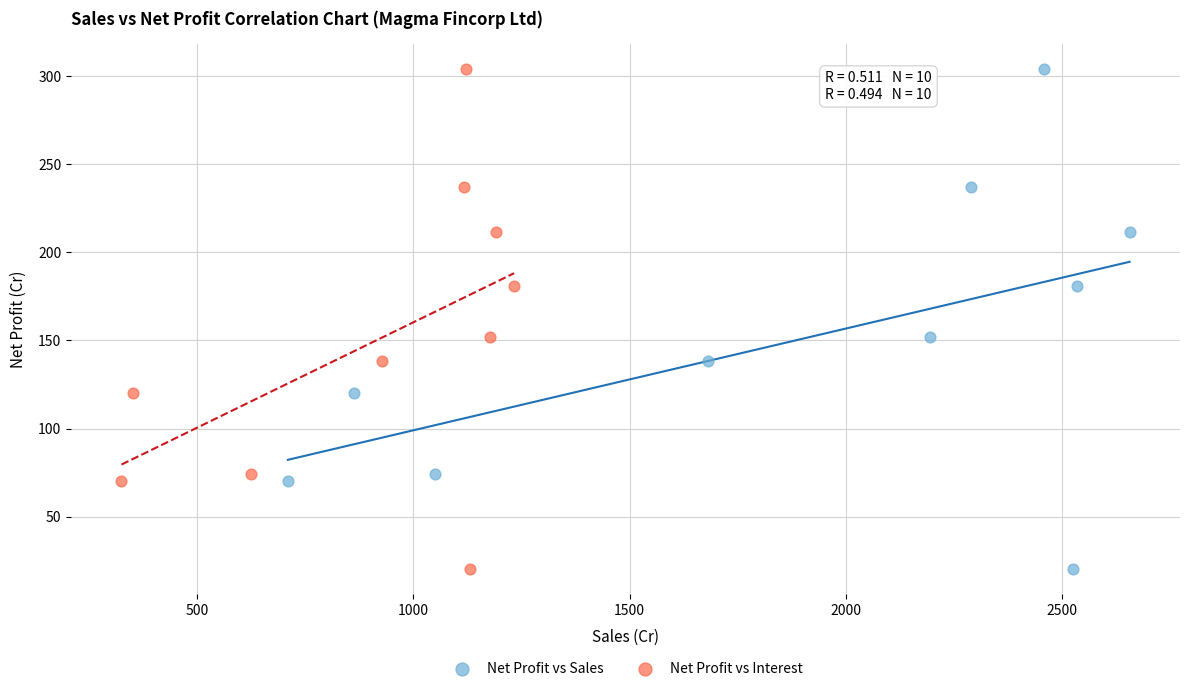

What are all the series names shown in the legend?

Net Profit vs Sales, Net Profit vs Interest